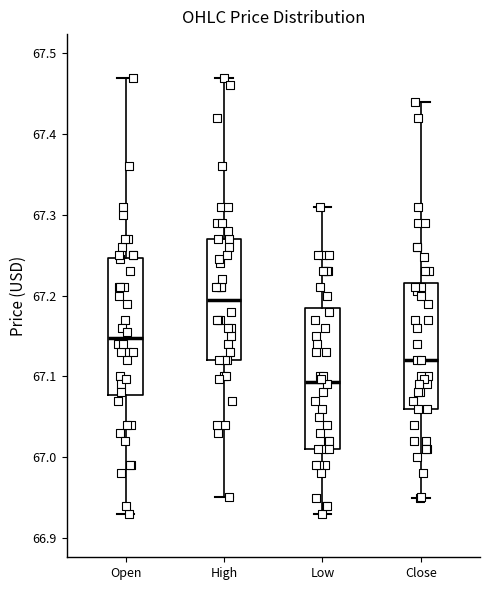

Which box's median line is the lowest?

Low